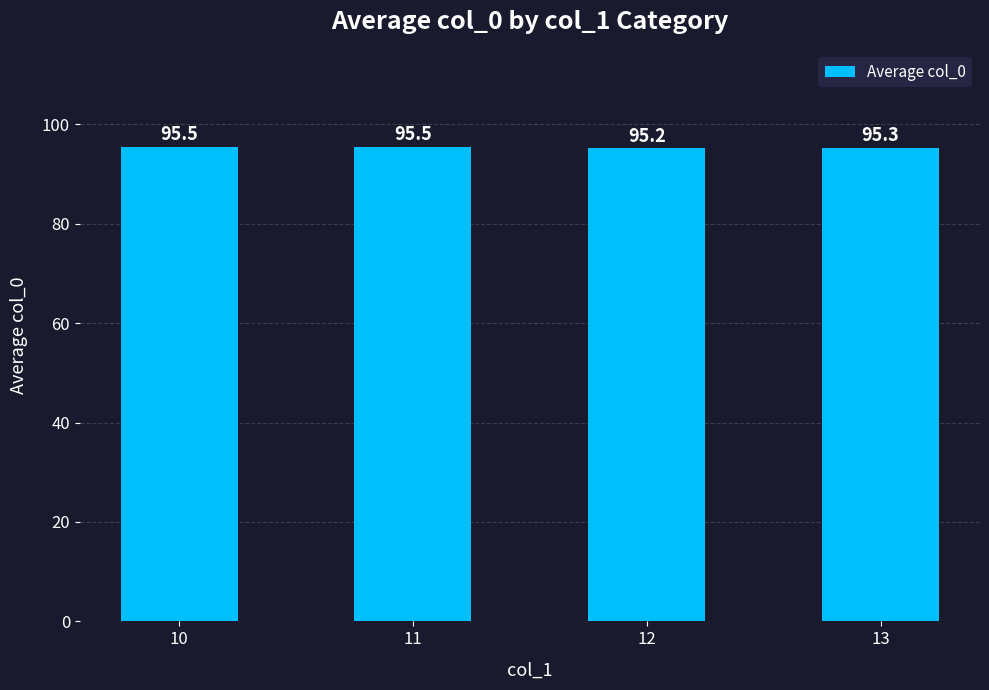

What is the sum of the values at 13 and 11?

190.8